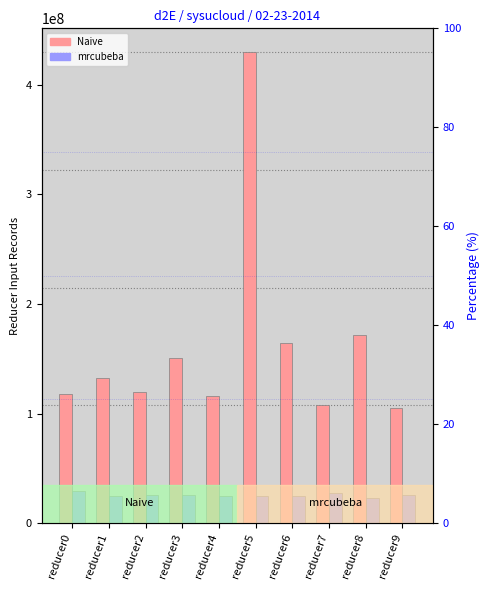

True or false: reducer input records (Naive) has a value of 164085186 at reducer6.

True